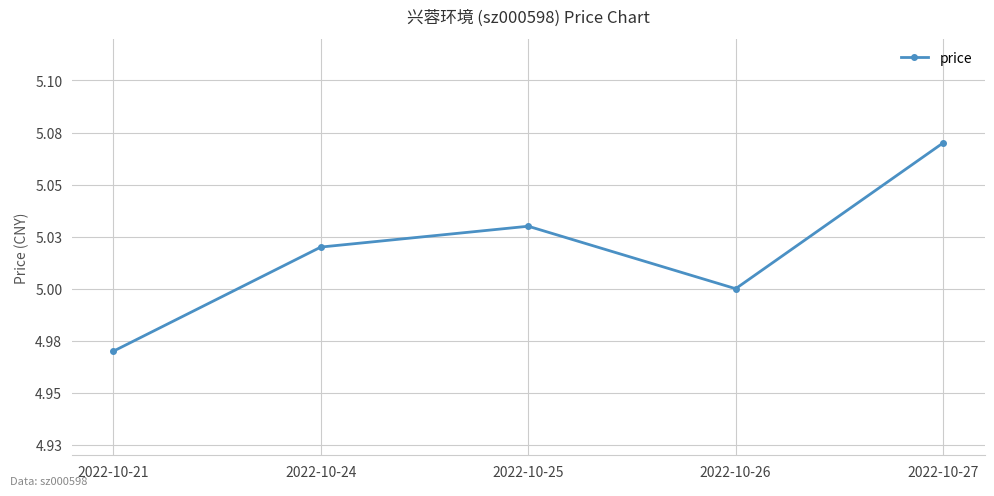

Count the values in the range 5 to 6.

4